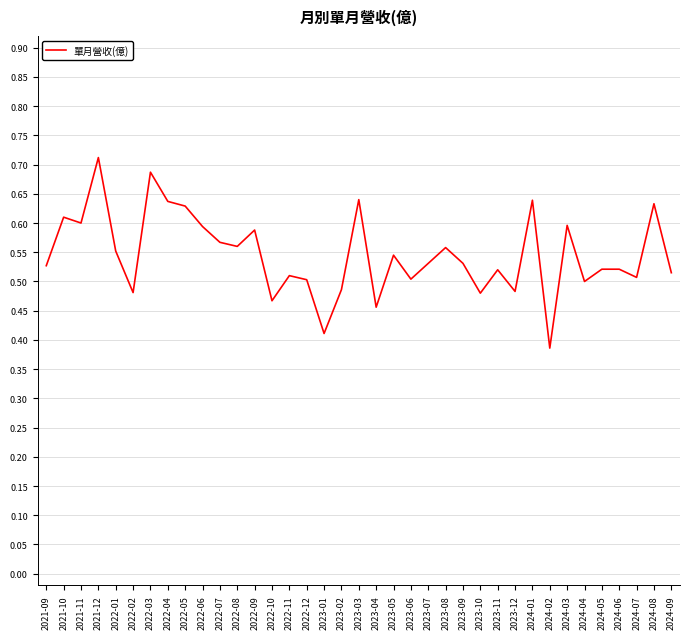

What is the change in value from 2022-05 to 2022-07?

-0.1